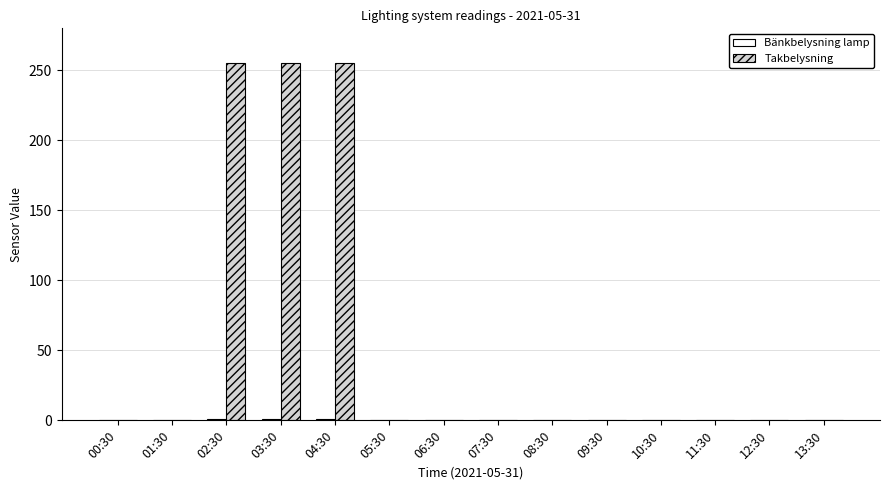

What is the maximum value shown in the chart?

255.0